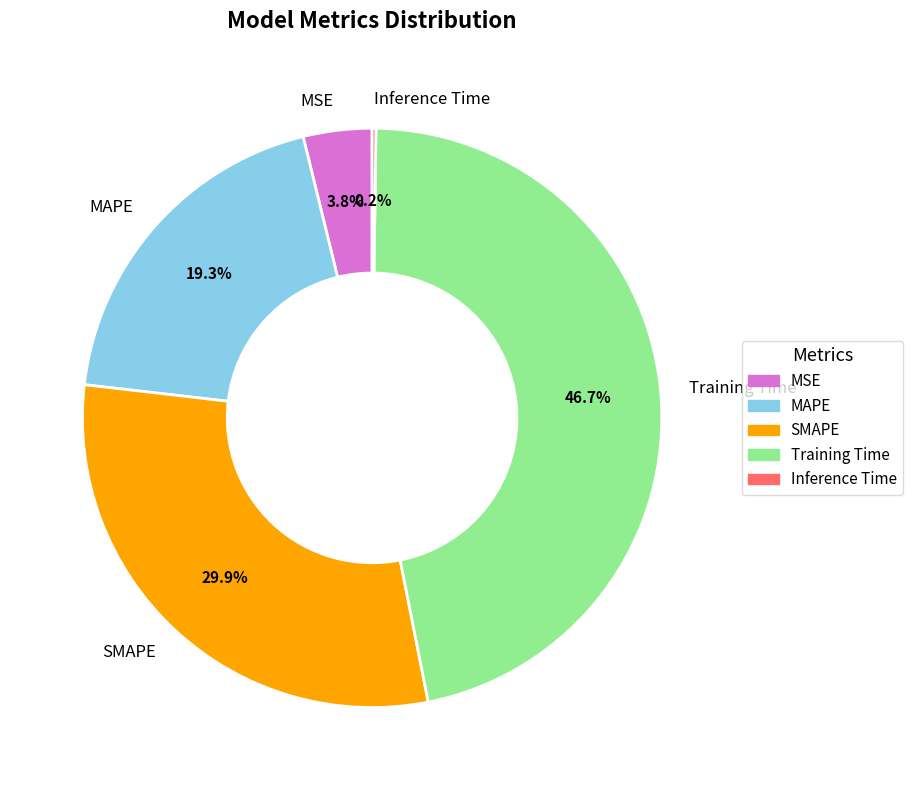

Which slice is the largest?

Training Time